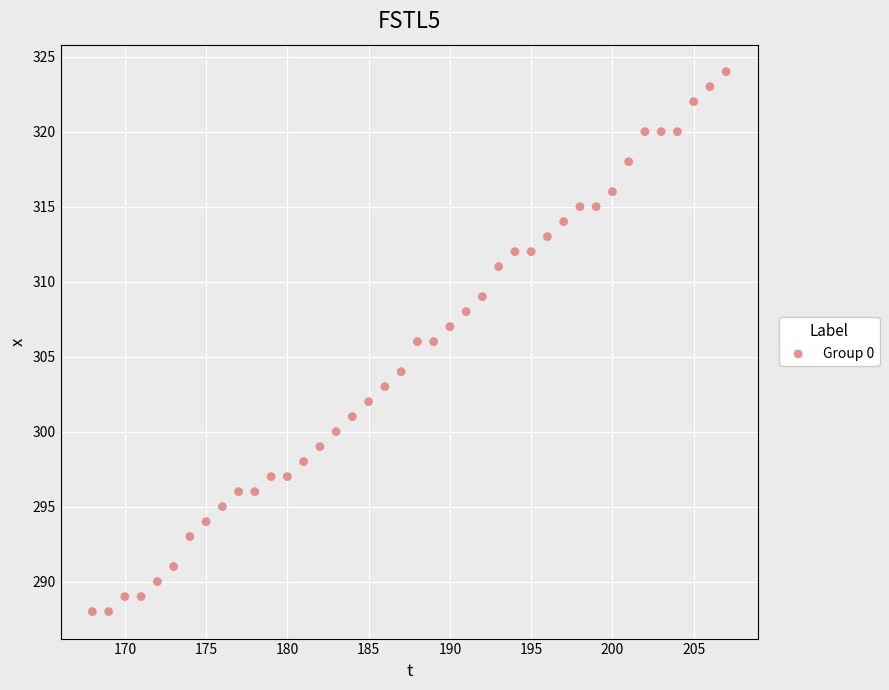

What is the range of Y values (max minus min)?

36